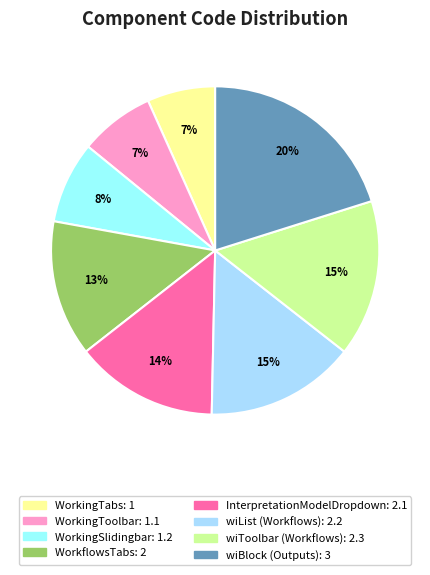

To the nearest percent, what percentage of the pie is wiList (Workflows)?

15%